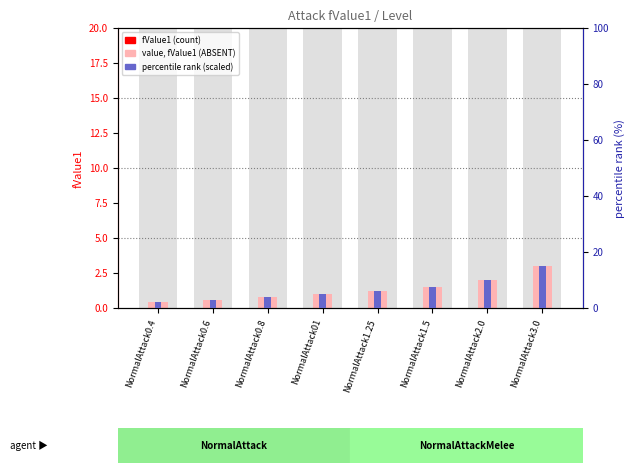

At which label is value, fValue1 closest to 1?

NormalAttack01